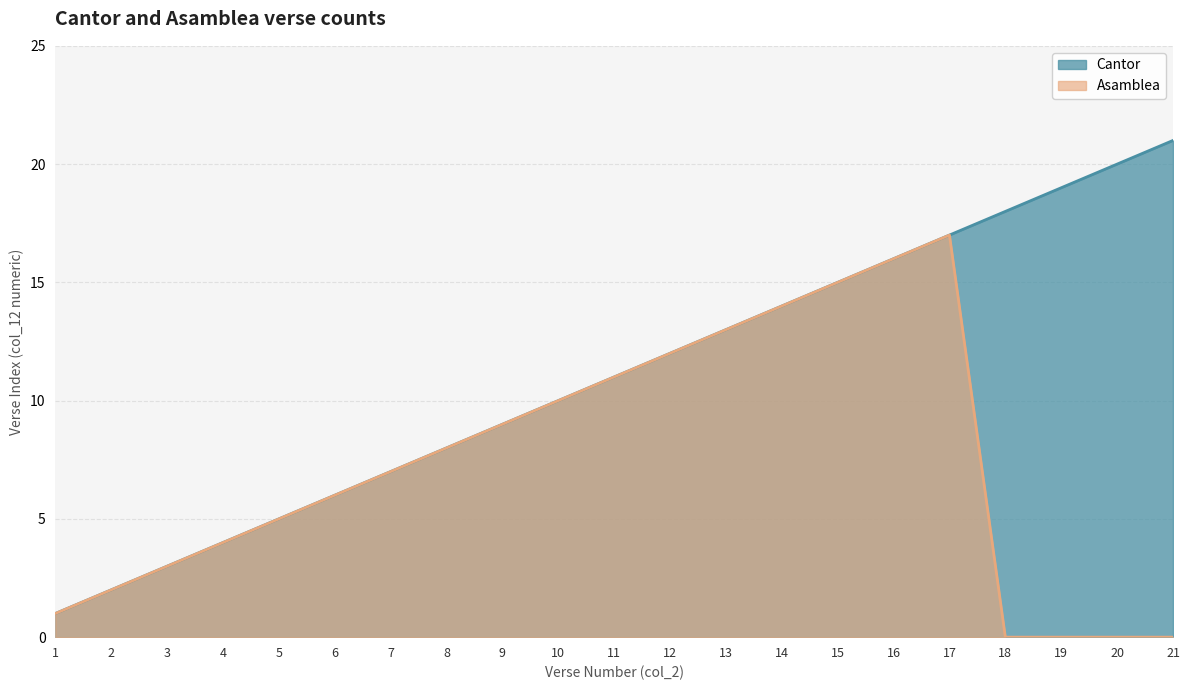

How many lines are shown in the chart?

2